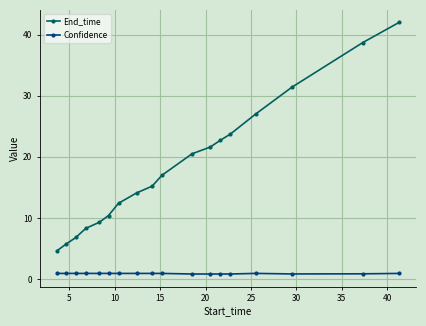

Which series has the largest range (max minus min)?

End_time